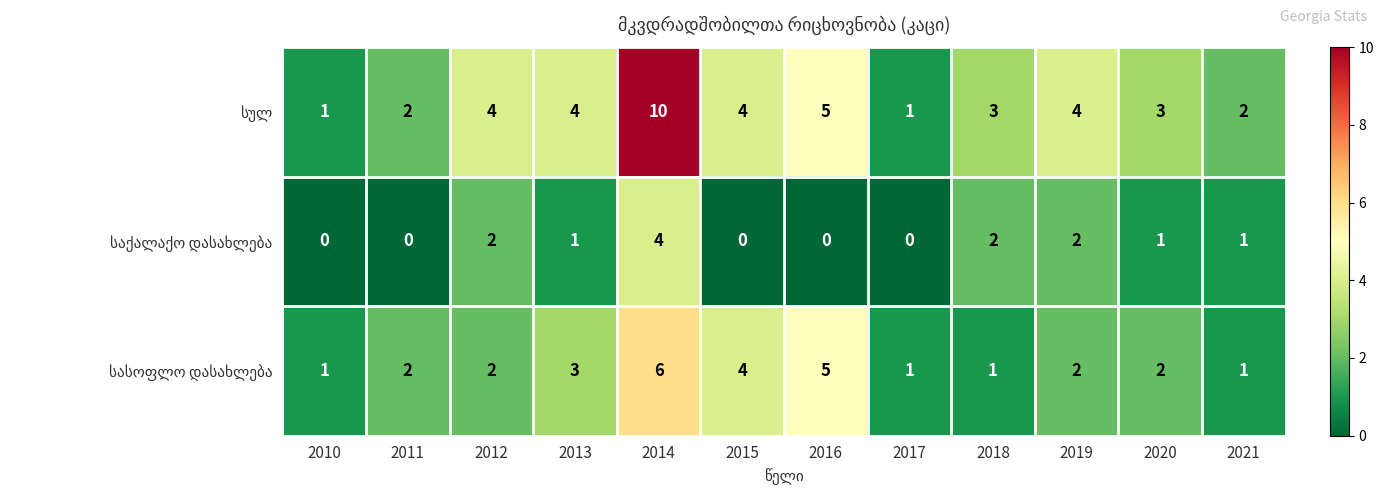

What is the total value across all series at 2014?

20